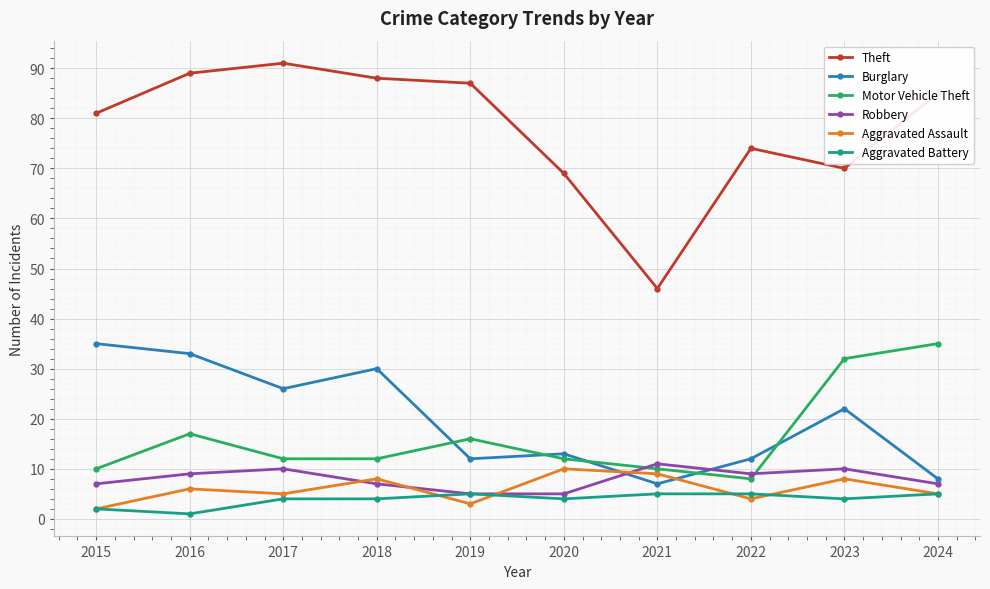

Reading left to right, what are all the values shown in this chart?

Theft: 2015=81	2016=89	2017=91	2018=88	2019=87	2020=69	2021=46	2022=74	2023=70	2024=85
Burglary: 2015=35	2016=33	2017=26	2018=30	2019=12	2020=13	2021=7	2022=12	2023=22	2024=8
Motor Vehicle Theft: 2015=10	2016=17	2017=12	2018=12	2019=16	2020=12	2021=10	2022=8	2023=32	2024=35
Robbery: 2015=7	2016=9	2017=10	2018=7	2019=5	2020=5	2021=11	2022=9	2023=10	2024=7
Aggravated Assault: 2015=2	2016=6	2017=5	2018=8	2019=3	2020=10	2021=9	2022=4	2023=8	2024=5
Aggravated Battery: 2015=2	2016=1	2017=4	2018=4	2019=5	2020=4	2021=5	2022=5	2023=4	2024=5